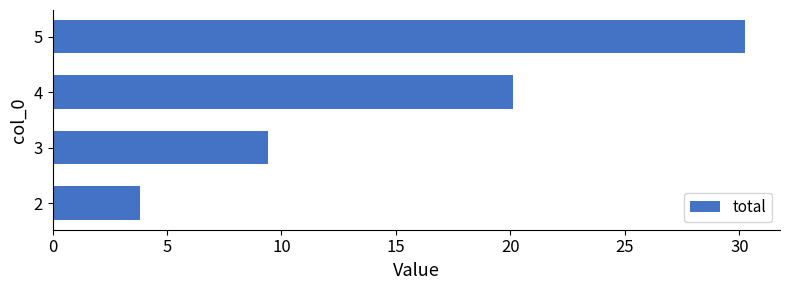

How many data points does each series have?

4